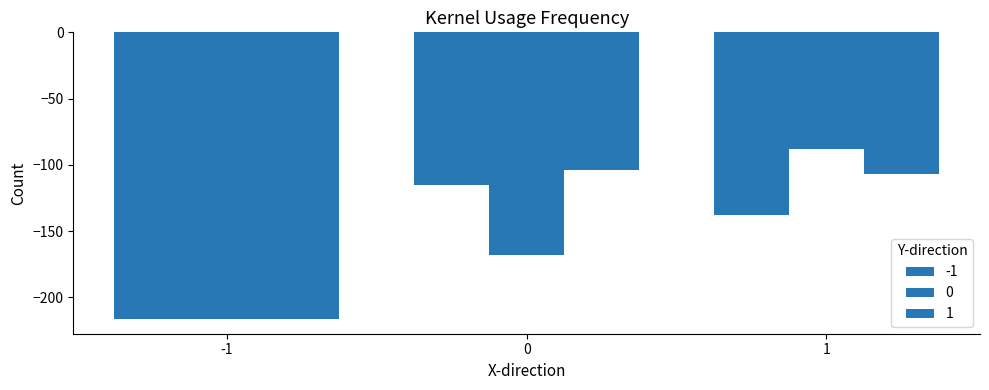

How many data points does each series have?

3